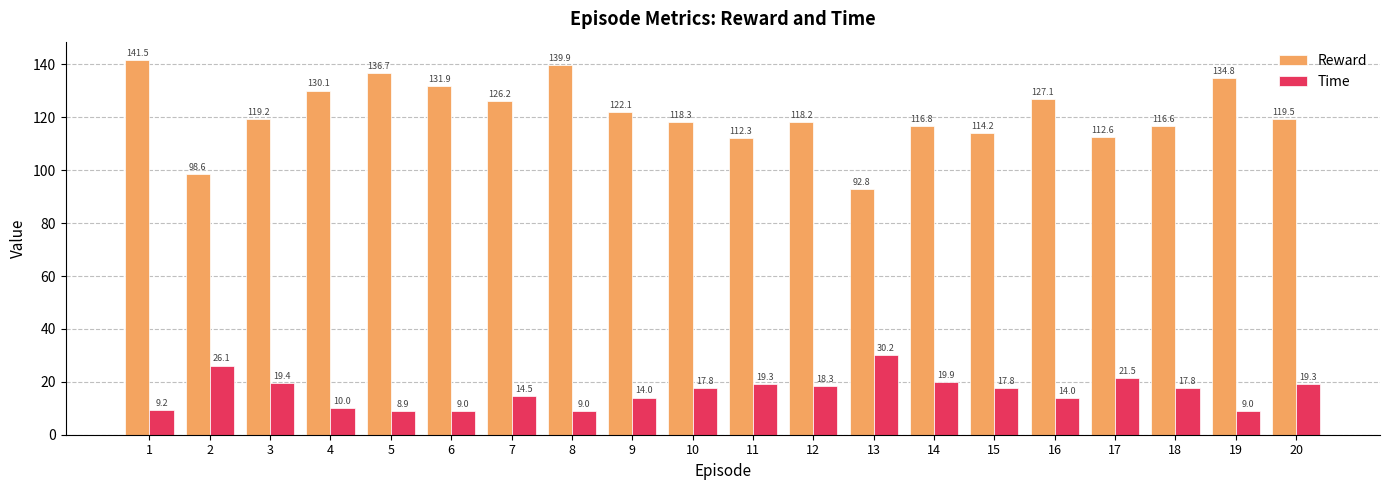

How many groups of bars are there?

20